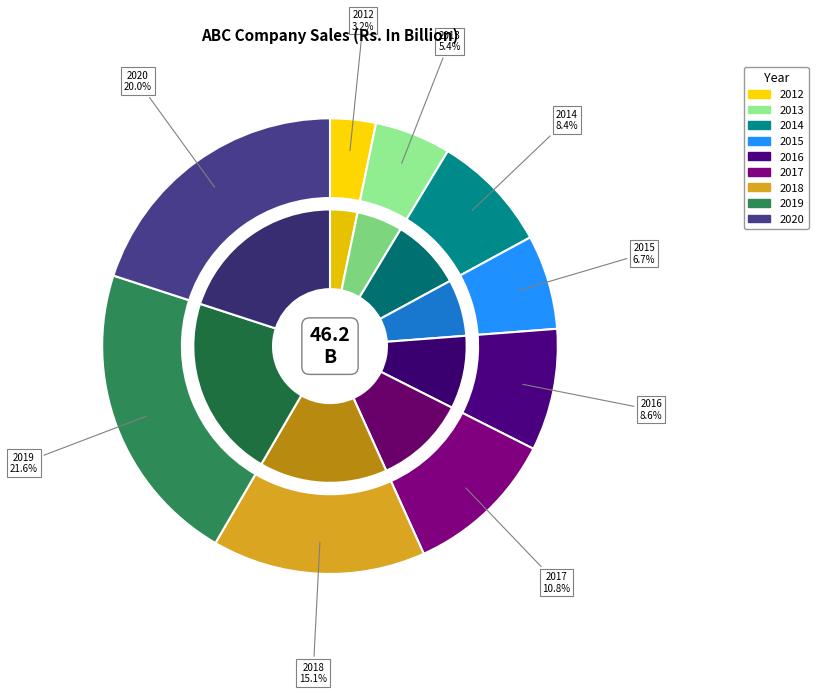

The 2014 slice represents 15% of the pie. True or false?

False